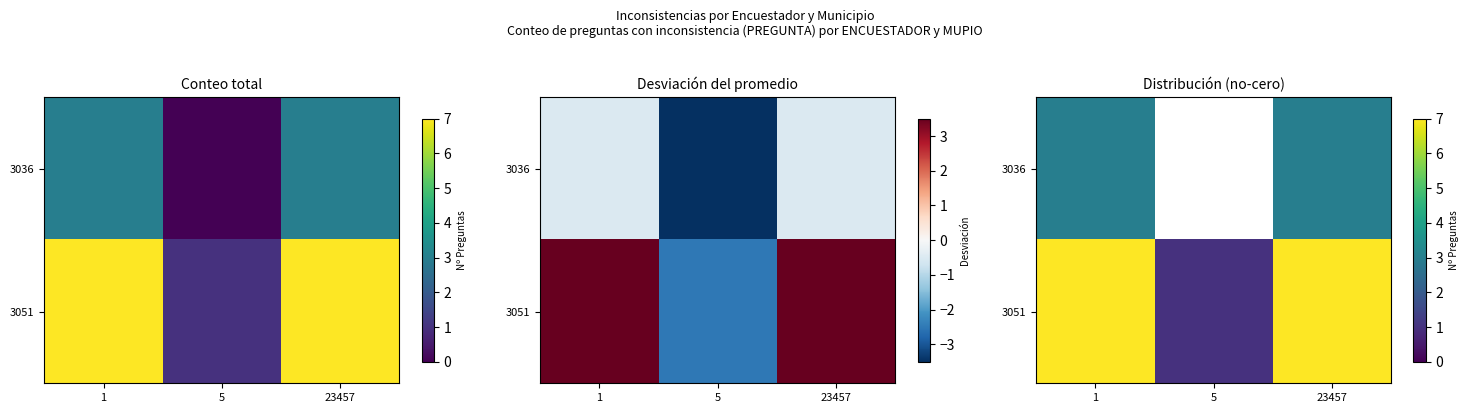

Which label corresponds to the largest value in the chart?

1